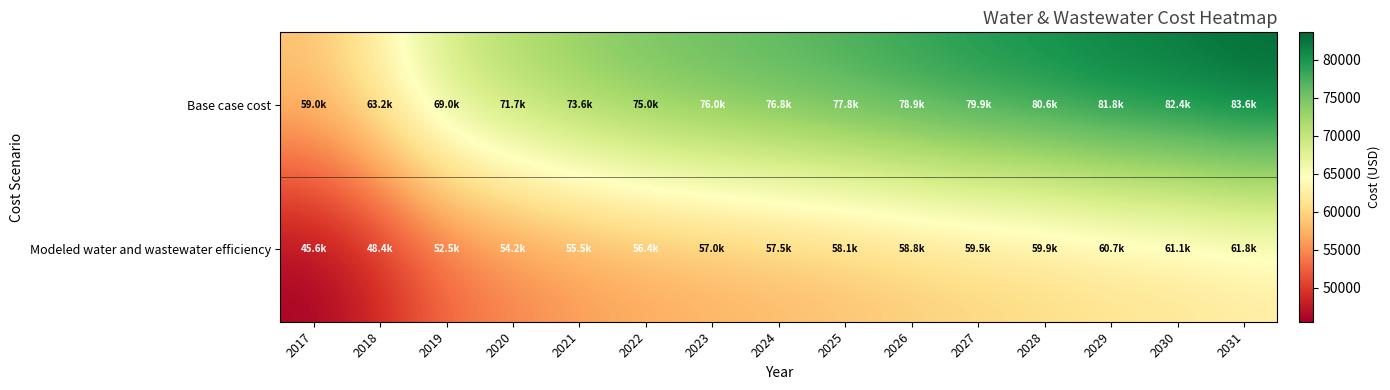

Which has a higher value, 2028 or 2026?

2028